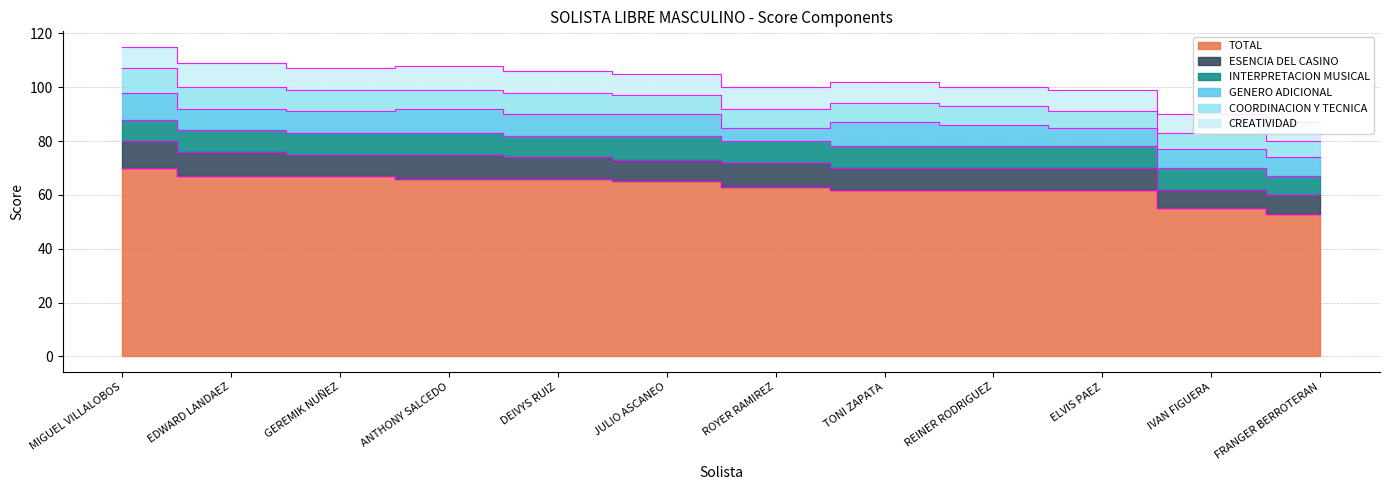

How many interior local valleys does the GENERO ADICIONAL series have?

1